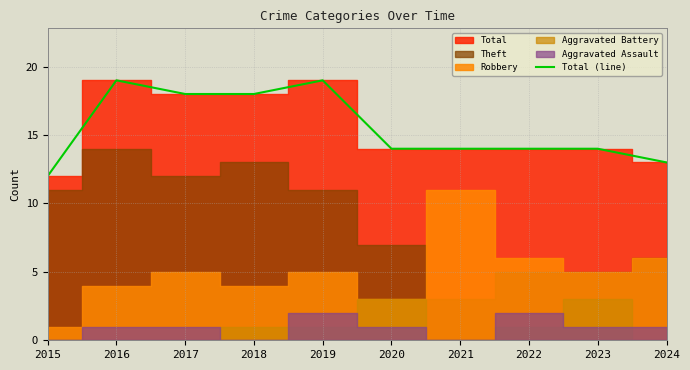

What value does the data have at 2022?

14